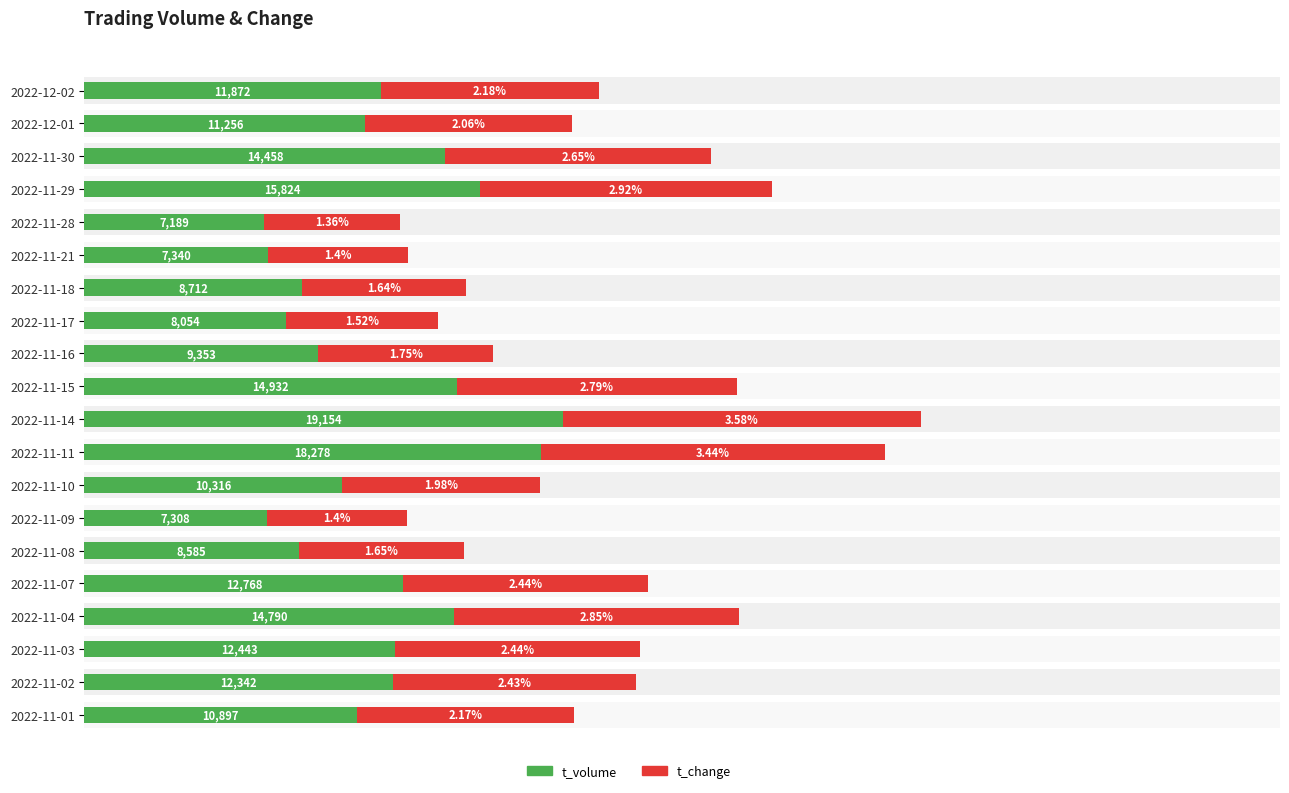

Is the value of t_volume at 2022-11-04 greater than the value of t_change at 2022-11-15?

Yes